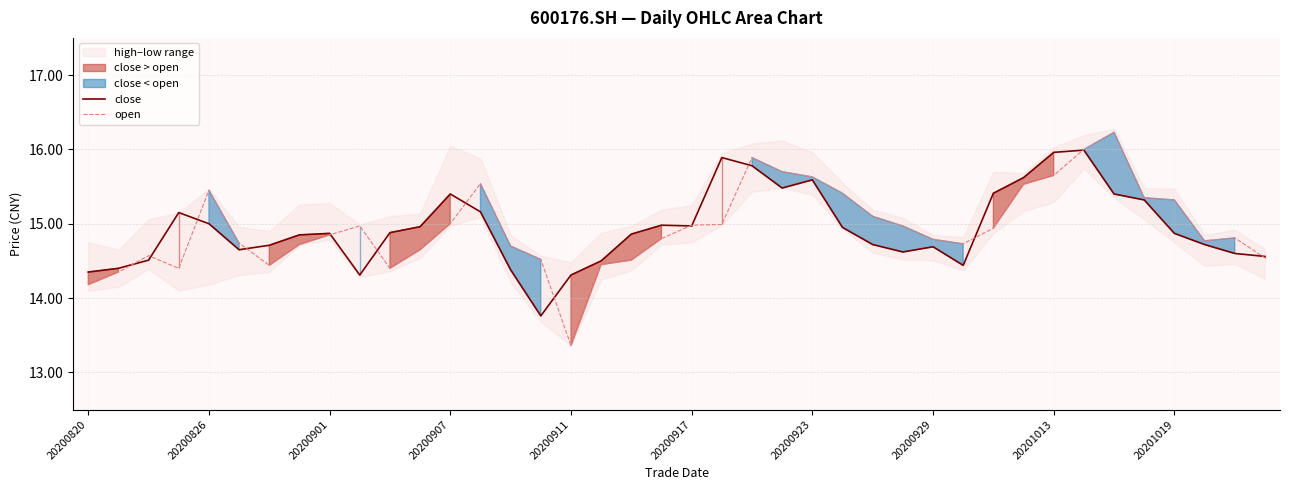

At which label does open reach its peak?

34